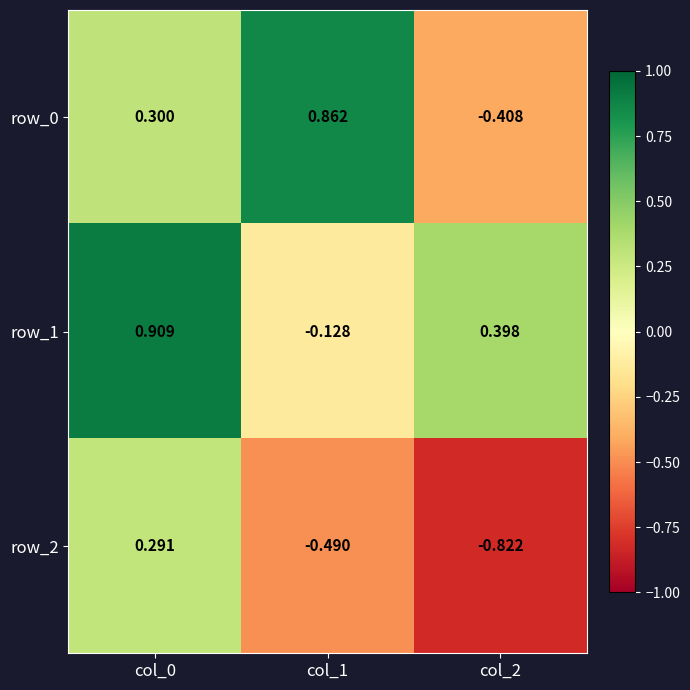

What is the average value of the row_0 series?

0.3